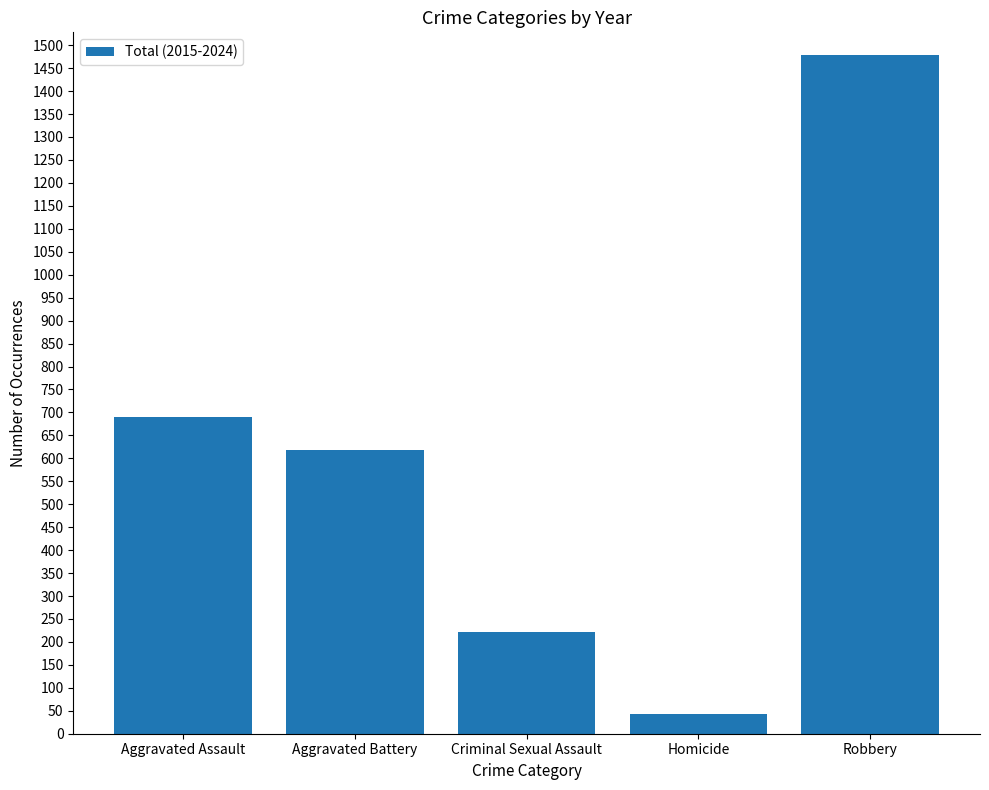

Reading left to right, transcribe all the data shown in this chart.

Aggravated Assault=690	Aggravated Battery=618	Criminal Sexual Assault=222	Homicide=44	Robbery=1478